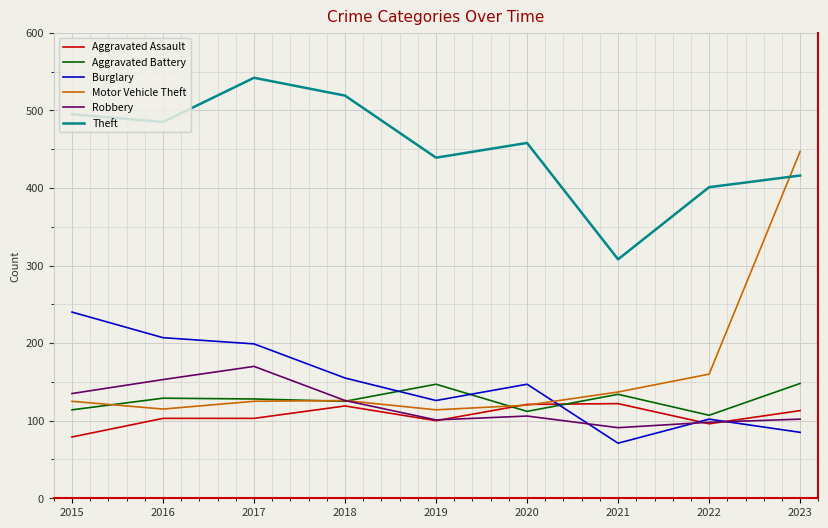

What is the maximum value for Theft?

542